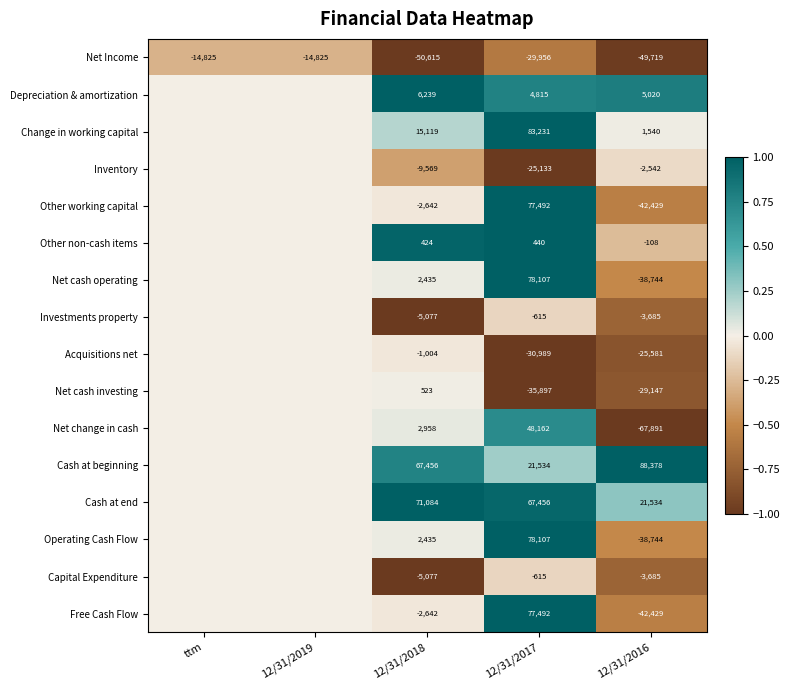

The Net Income series shows -29956 at 12/31/2017. True or false?

True